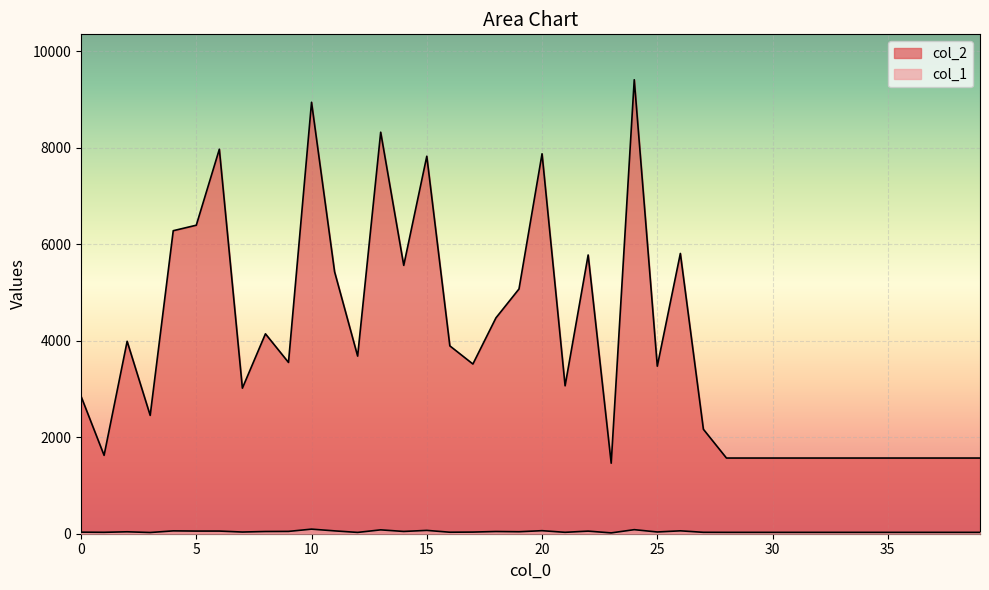

Is the value of col_1 at 34 greater than the value of col_2 at 39?

No